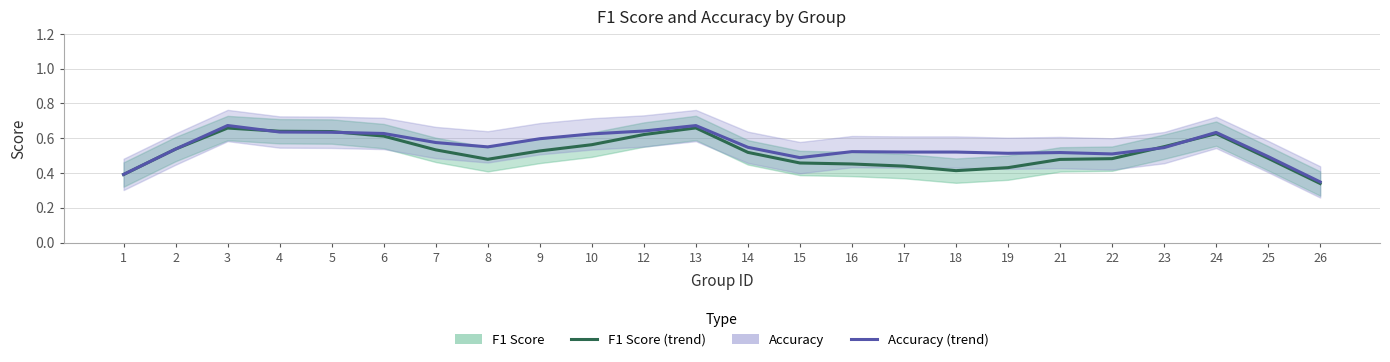

How many accuracy values are between 0 and 1?

24